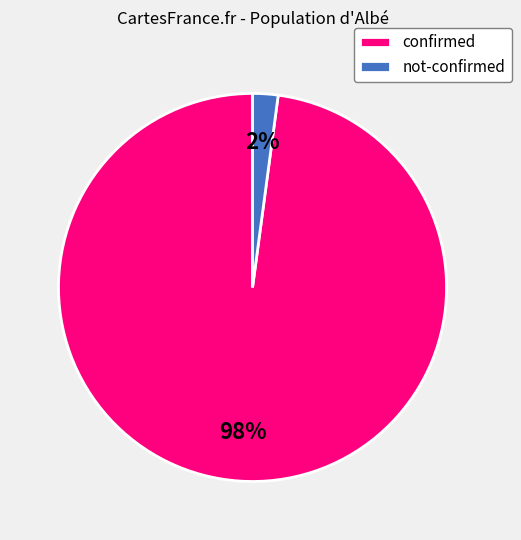

Between confirmed and not-confirmed, which is larger?

confirmed